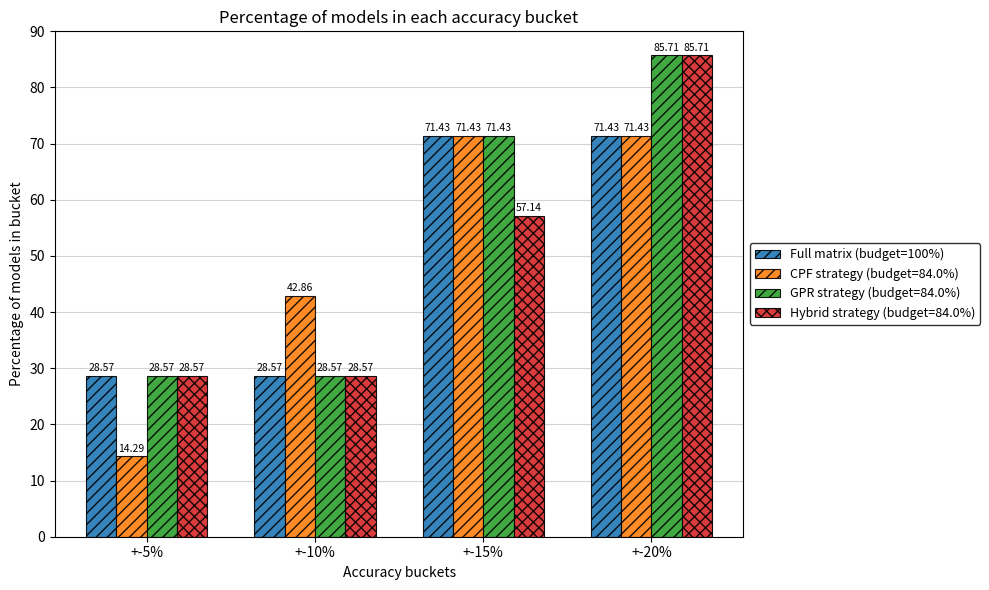

Which series changed the most between +-5% and +-15%?

CPF strategy (budget=84.0%)